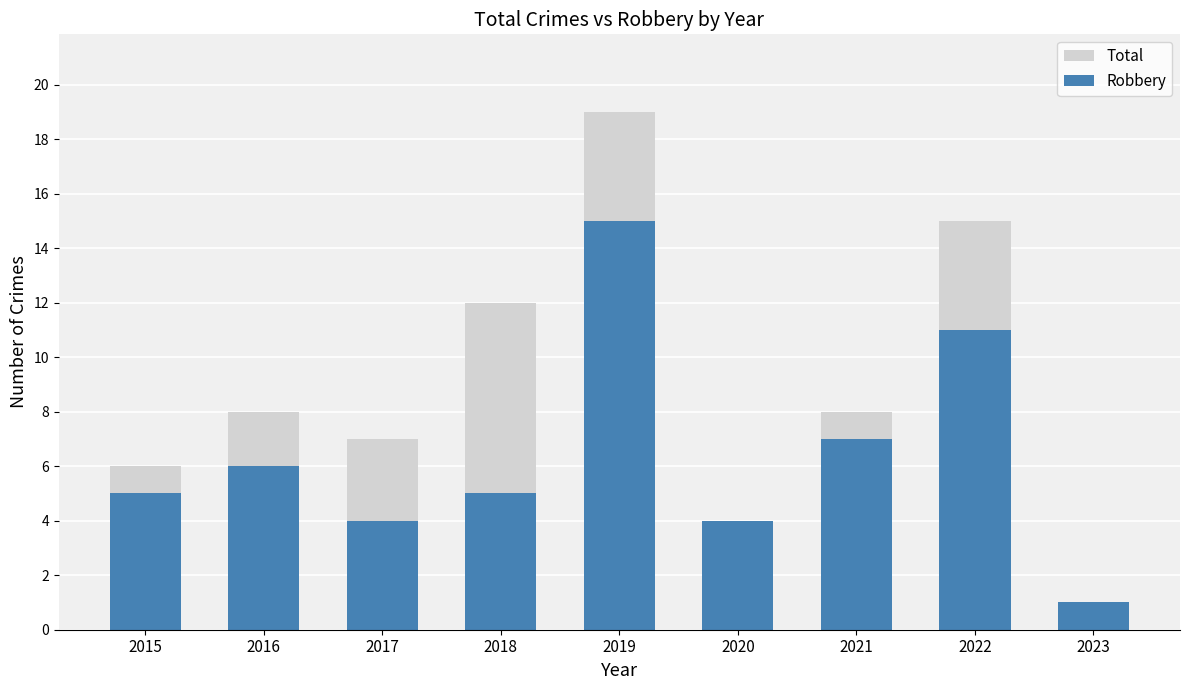

Which has a higher value, 2016 or 2019?

2019